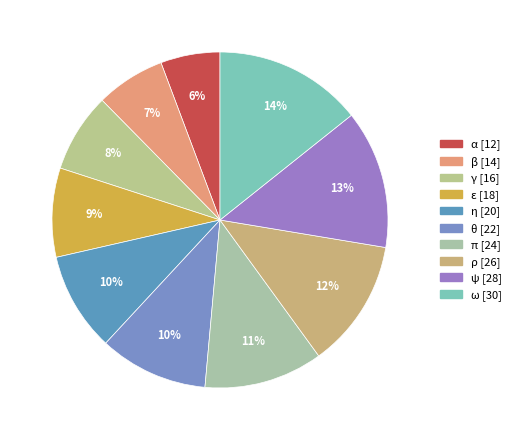

Combined, do ε and α account for over 50%?

No